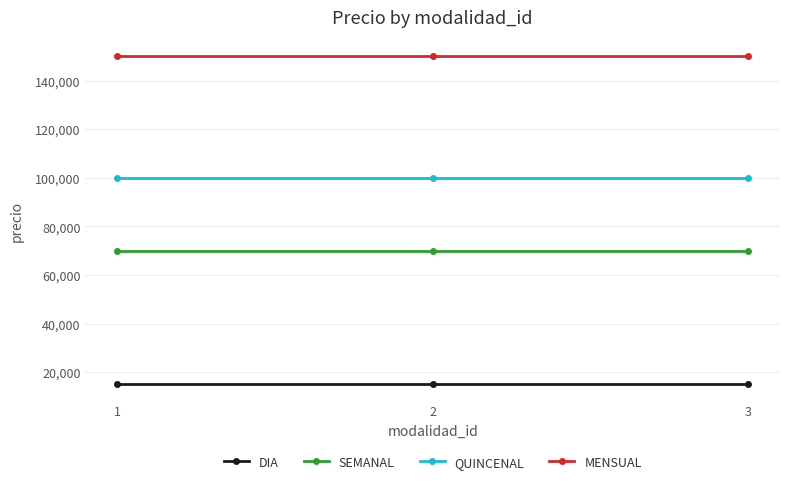

What is the difference between the highest and lowest values at 1?

135000